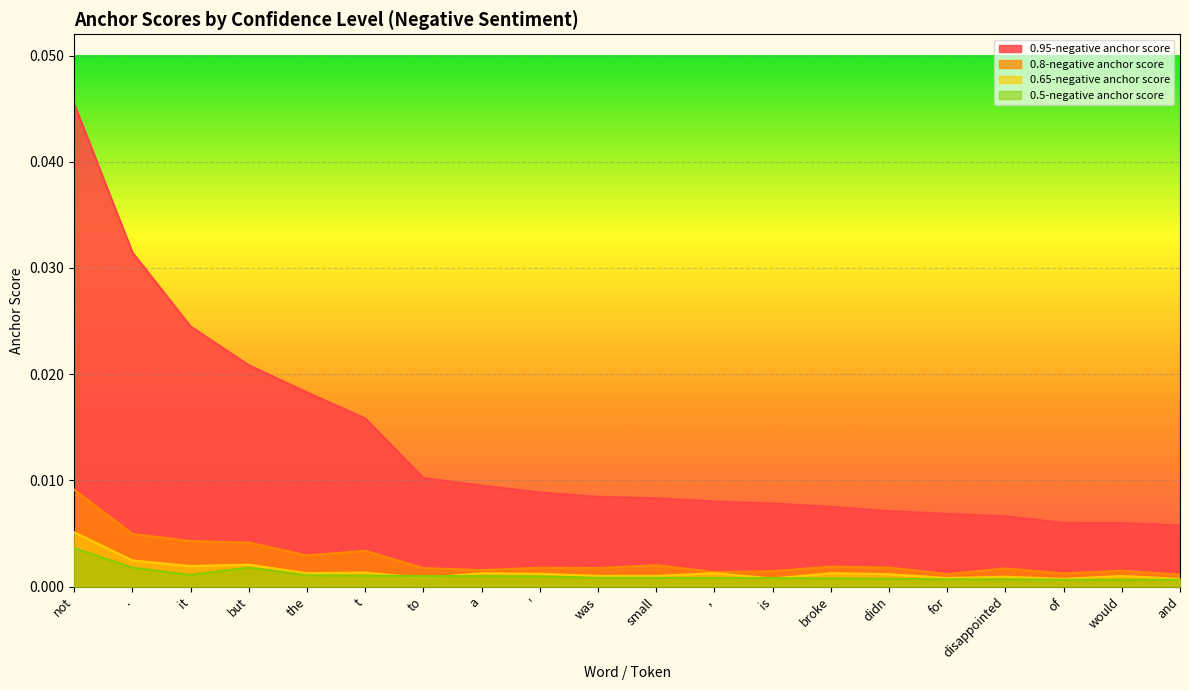

True or false: 0.95-negative anchor score and 0.8-negative anchor score intersect in this chart.

False